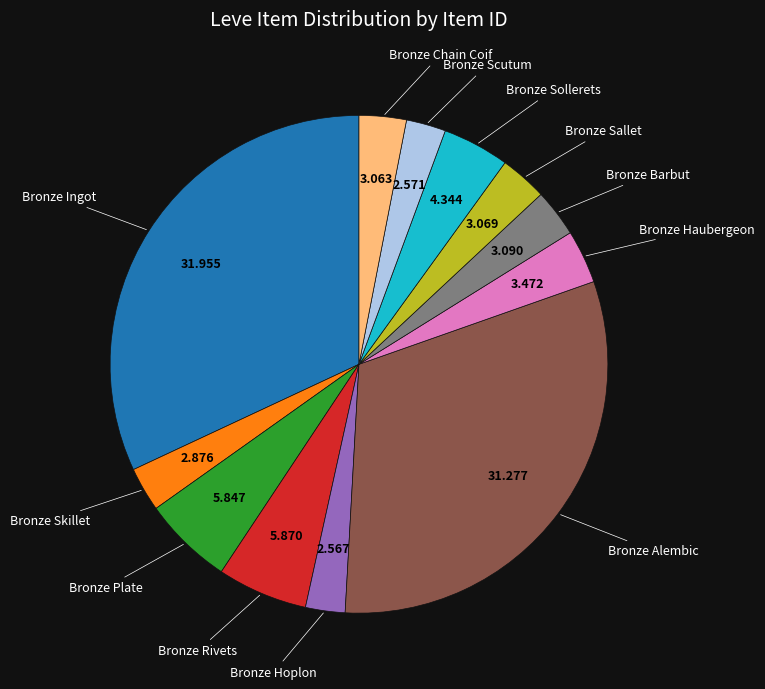

Does any single category account for the majority?

No